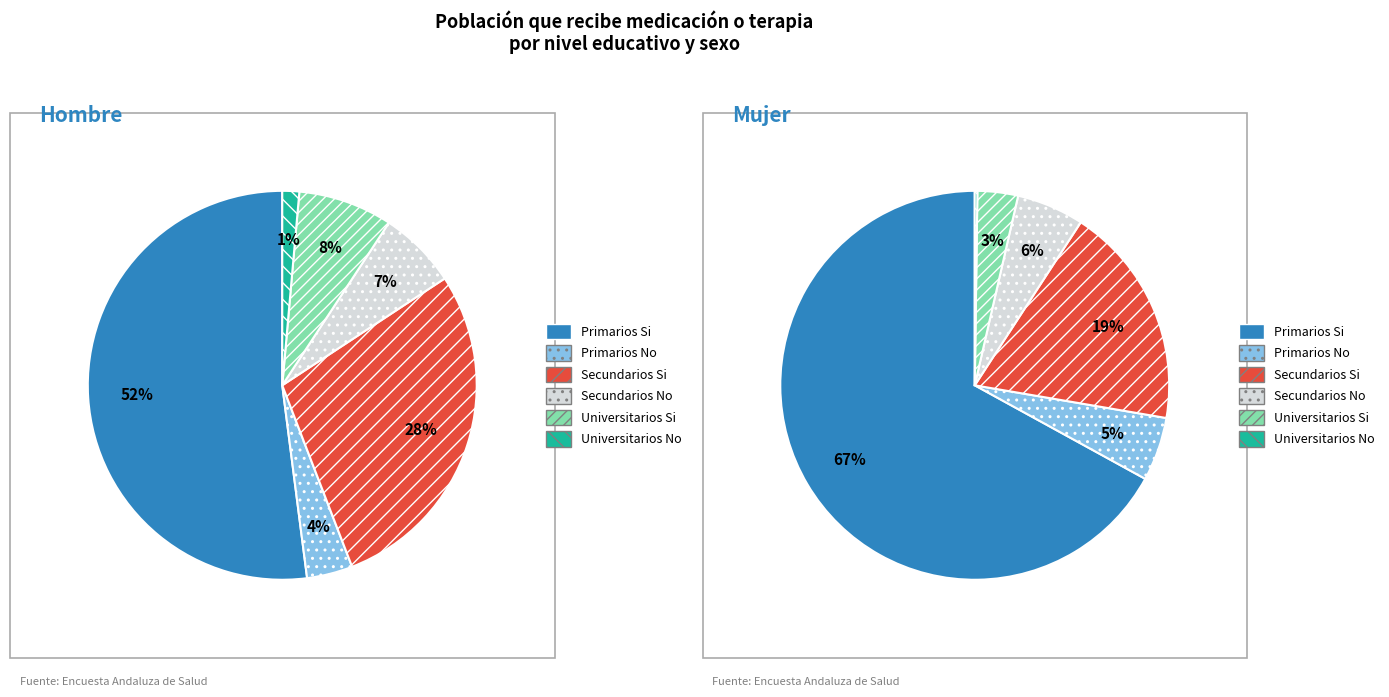

True or false: 2 accounts for 6% of the total.

False